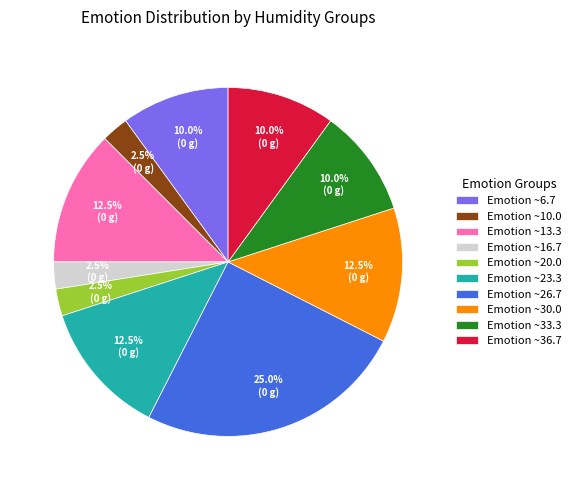

Does any single category account for the majority?

No